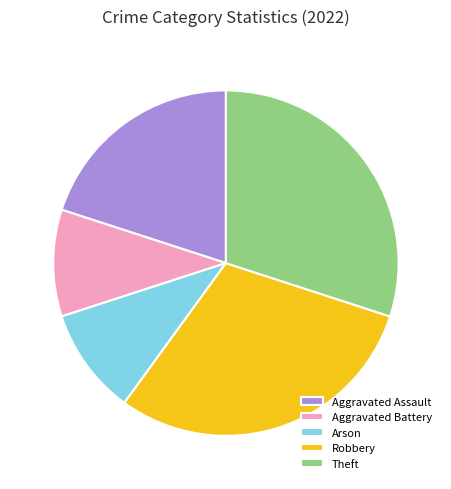

Count the number of slices in the pie.

5